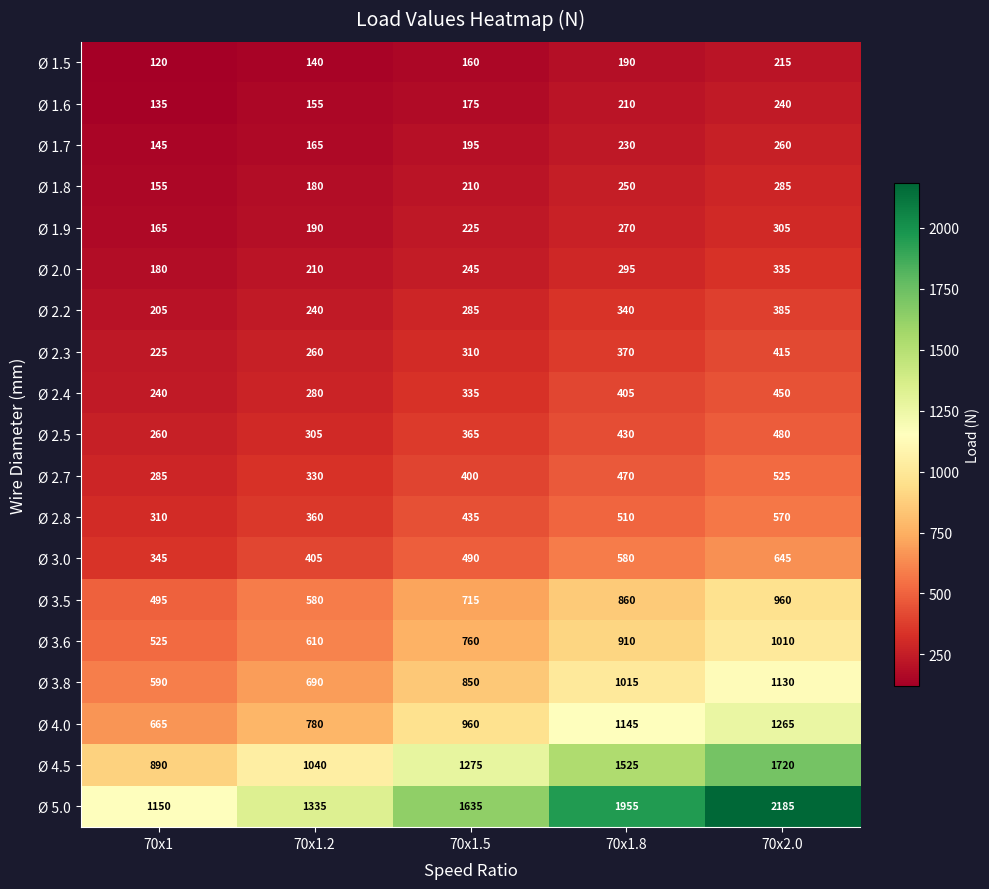

Between 70x1.5 and 70x1.8, which series saw the biggest shift?

Ø 5.0